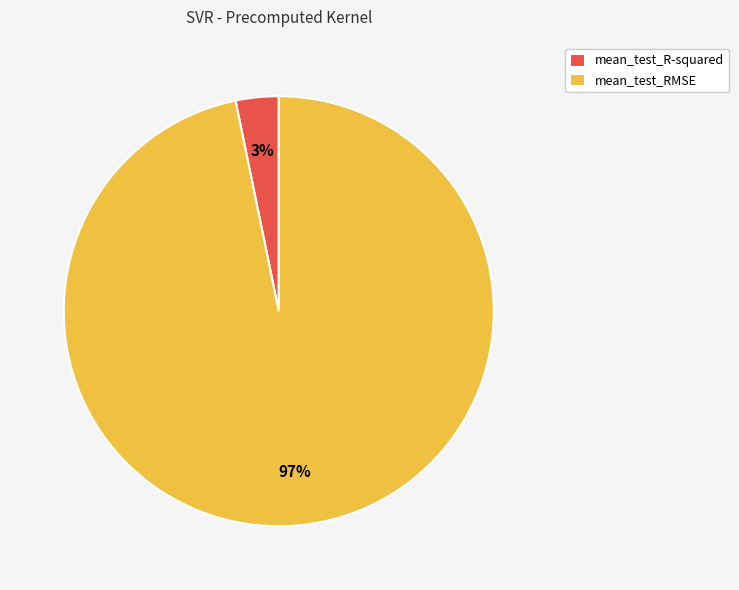

Is mean_test_RMSE the majority of the pie?

Yes